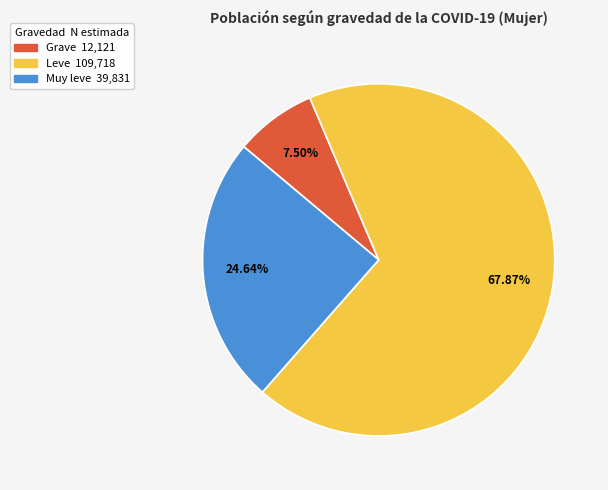

What portion of the pie excludes Leve?

32.1%